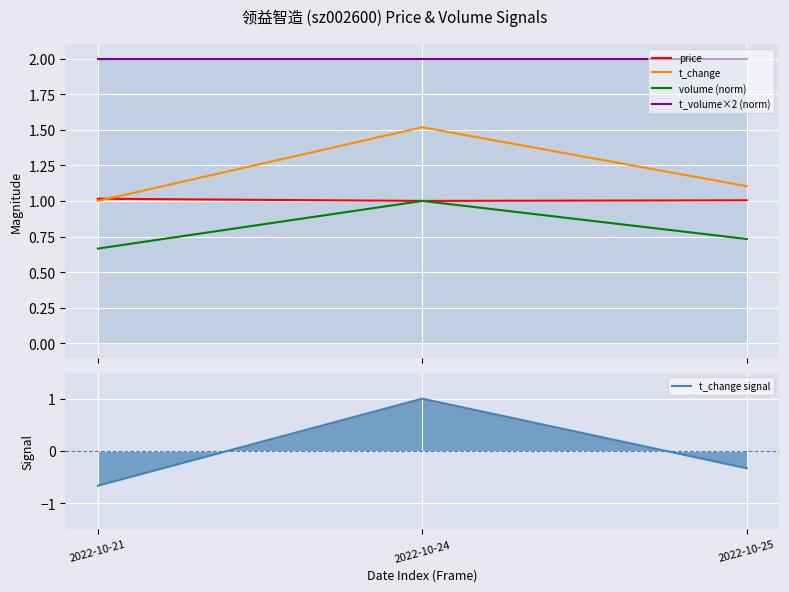

Count the t_change signal values in the range 0 to 1.

1